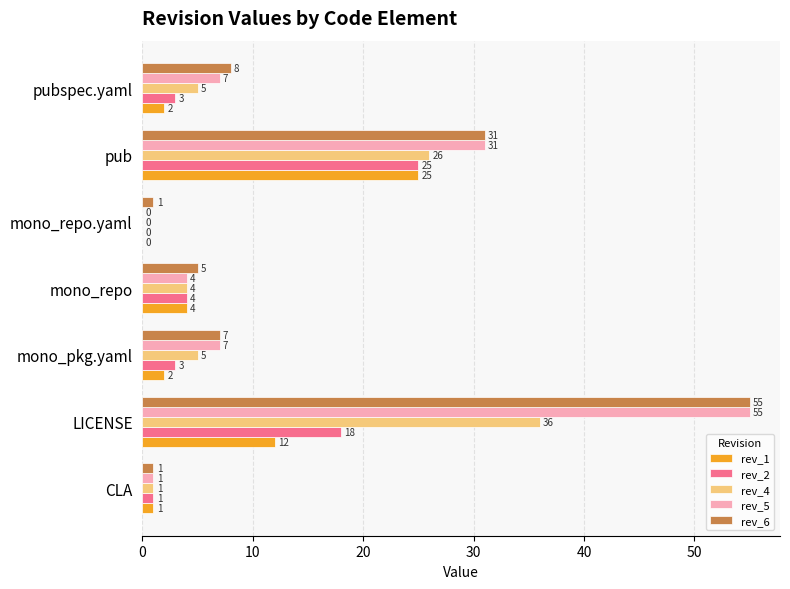

How many values in rev_5 are above zero?

6